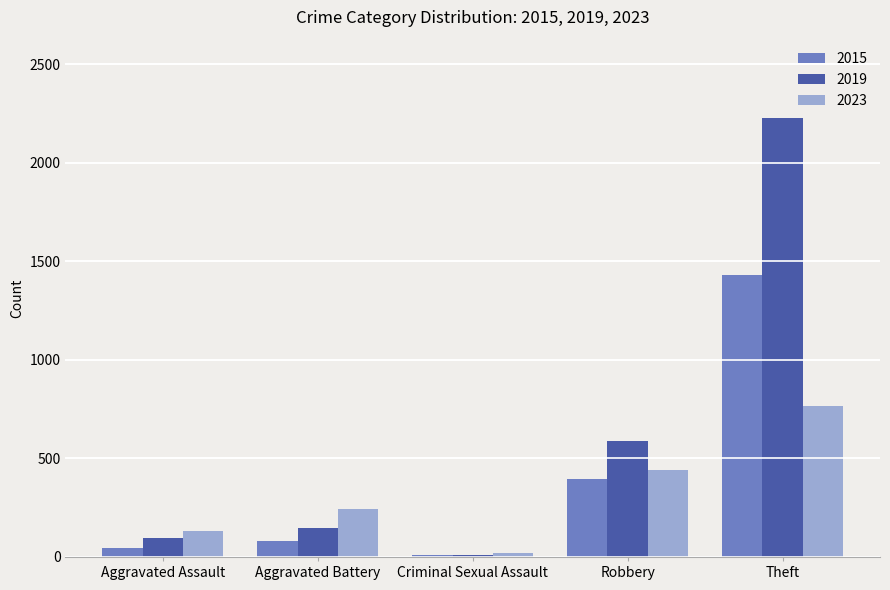

Reading left to right, list all the values displayed in this chart.

2015: 46	82	12	395	1429
2019: 98	148	8	591	2230
2023: 130	244	22	440	767